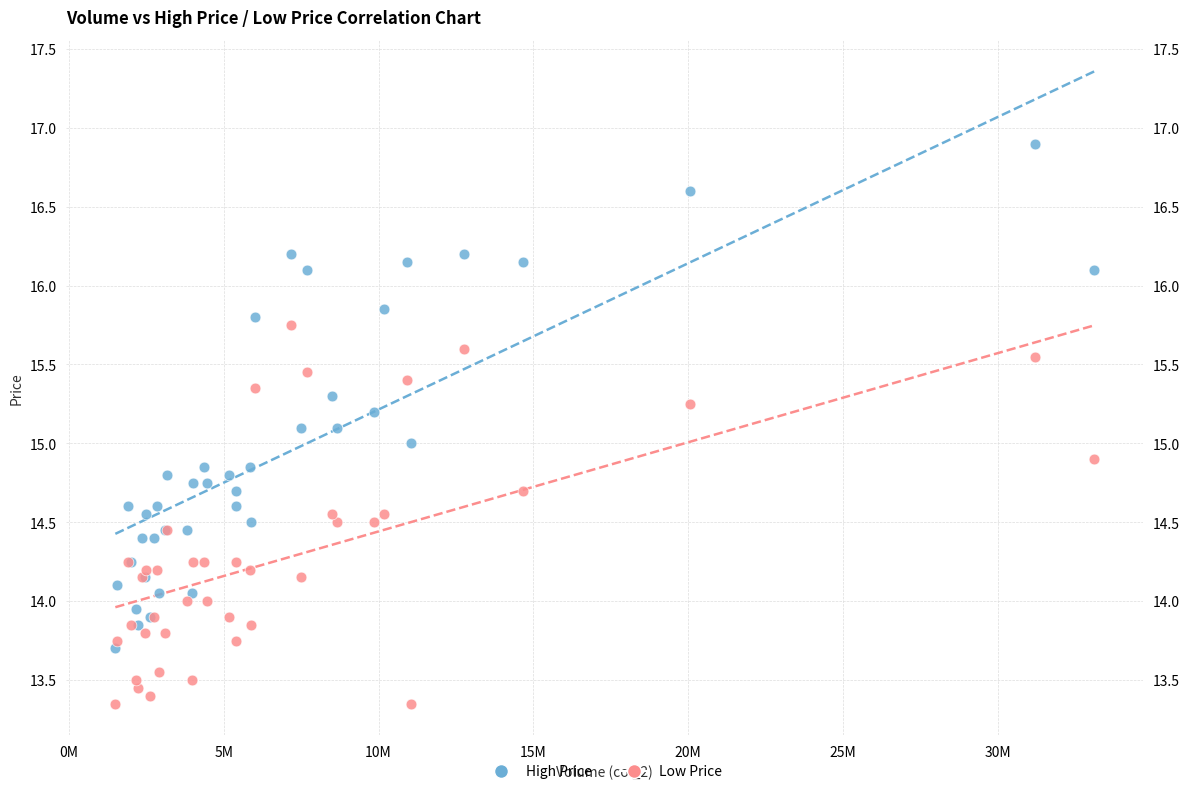

Which series contains the lowest Y value?

Low Price